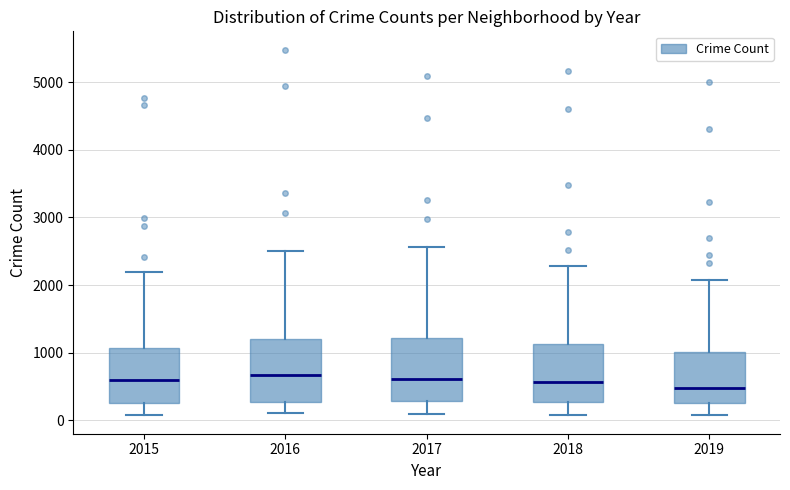

Reading left to right, read every box against the y-axis: the position of its median line, the range the box covers, and the ends of its whiskers. The values are not printed on the chart, so give them approximately, as read against the axis.

2015: median 600, box 300 to 1100, whiskers 100 to 2200
2016: median 700, box 300 to 1200, whiskers 100 to 2500
2017: median 600, box 300 to 1200, whiskers 100 to 2600
2018: median 600, box 300 to 1100, whiskers 100 to 2300
2019: median 500, box 300 to 1000, whiskers 100 to 2100